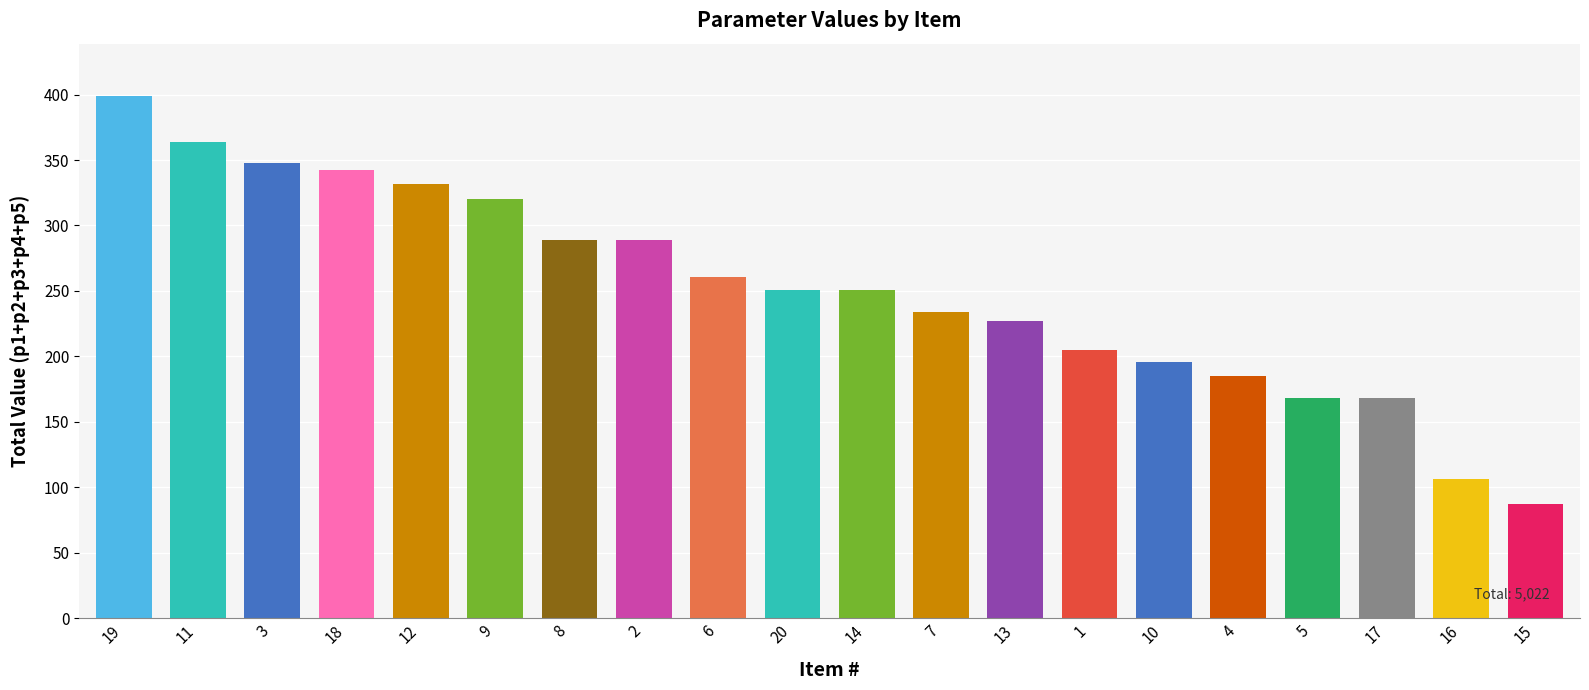

What is the maximum value shown in the chart?

399